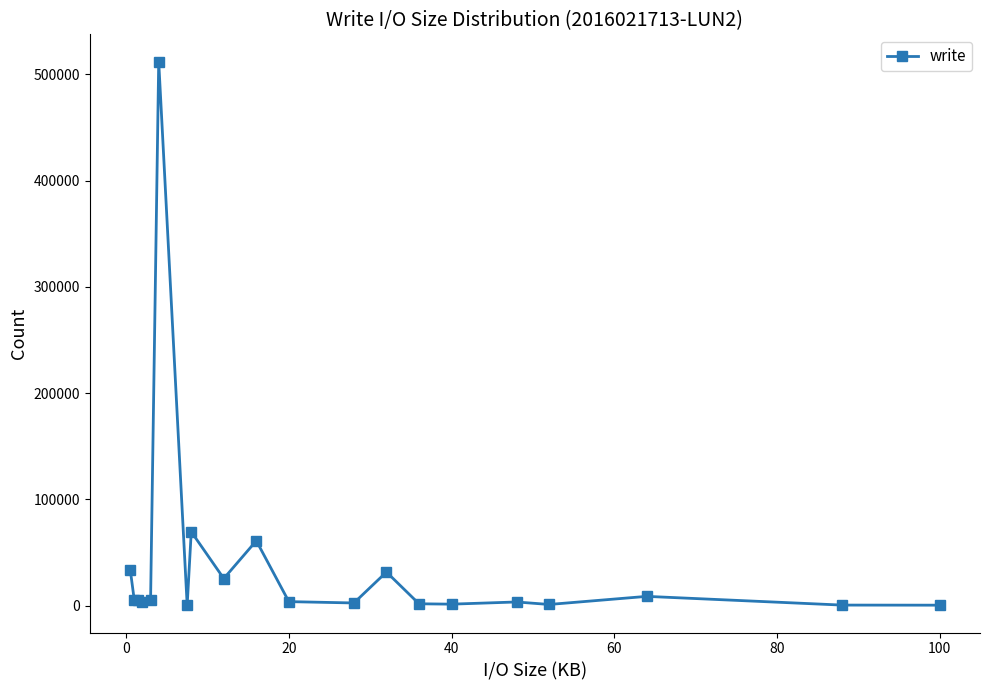

True or false: there are more than 1 points higher than both neighbors.

True